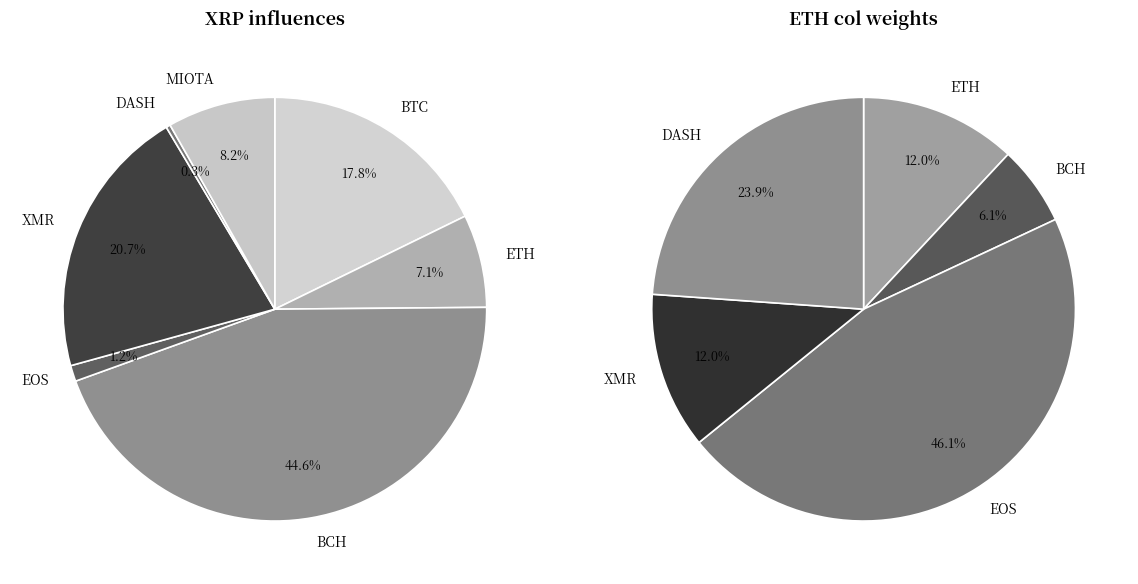

Does MIOTA account for over 50% of the chart?

No